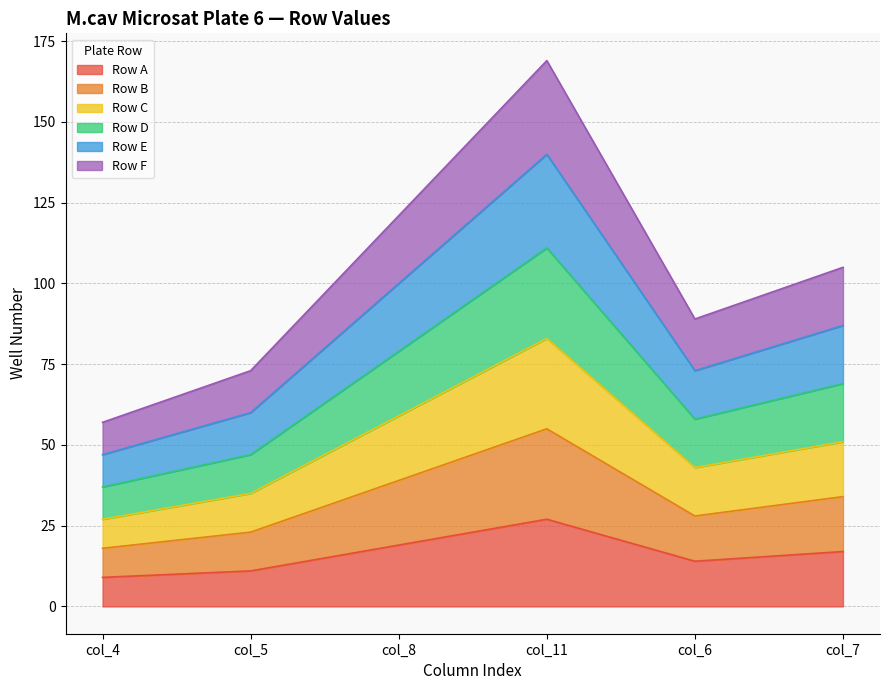

Which series has the largest total across all categories?

Row F